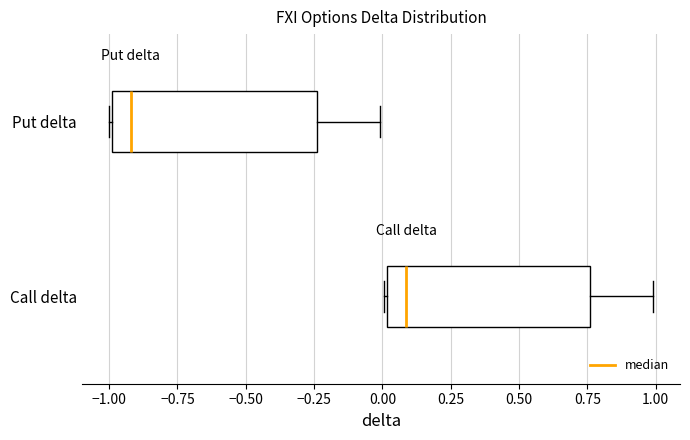

Which box's median line is the furthest to the left?

Put delta